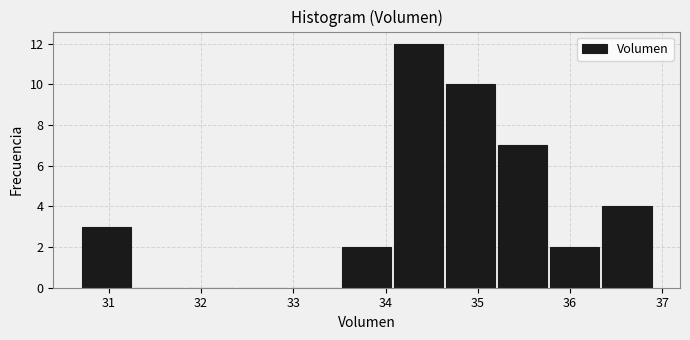

Reading left to right, transcribe this chart: for each bar, give the range it covers on the x-axis and its height. Neither the bar edges nor the heights are printed on the chart, so give them approximately, as read against the axes.

30.7 to 31.3: 3
31.3 to 31.8: 0
31.8 to 32.4: 0
32.4 to 32.9: 0
32.9 to 33.5: 0
33.5 to 34.1: 2
34.1 to 34.6: 12
34.6 to 35.2: 10
35.2 to 35.8: 7
35.8 to 36.3: 2
36.3 to 36.9: 4